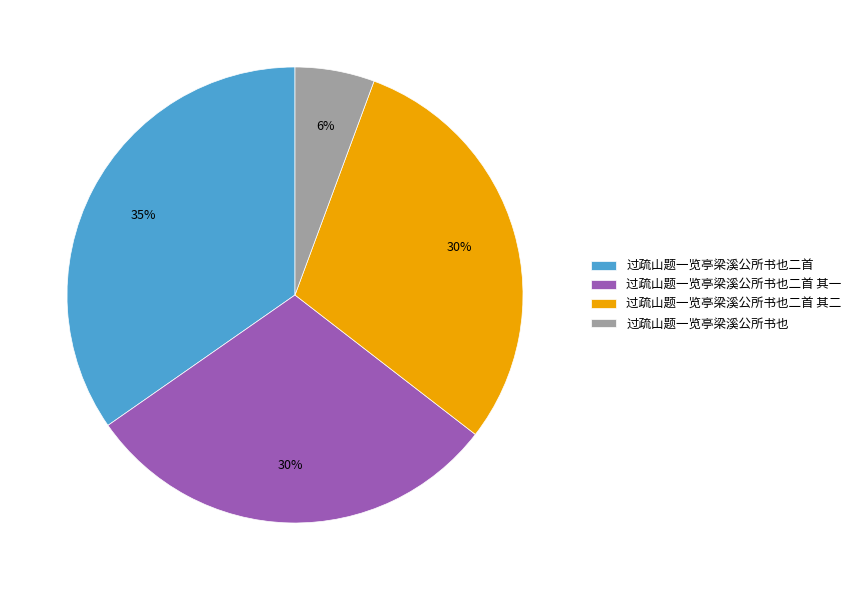

To the nearest percent, what is the average slice percentage?

25%